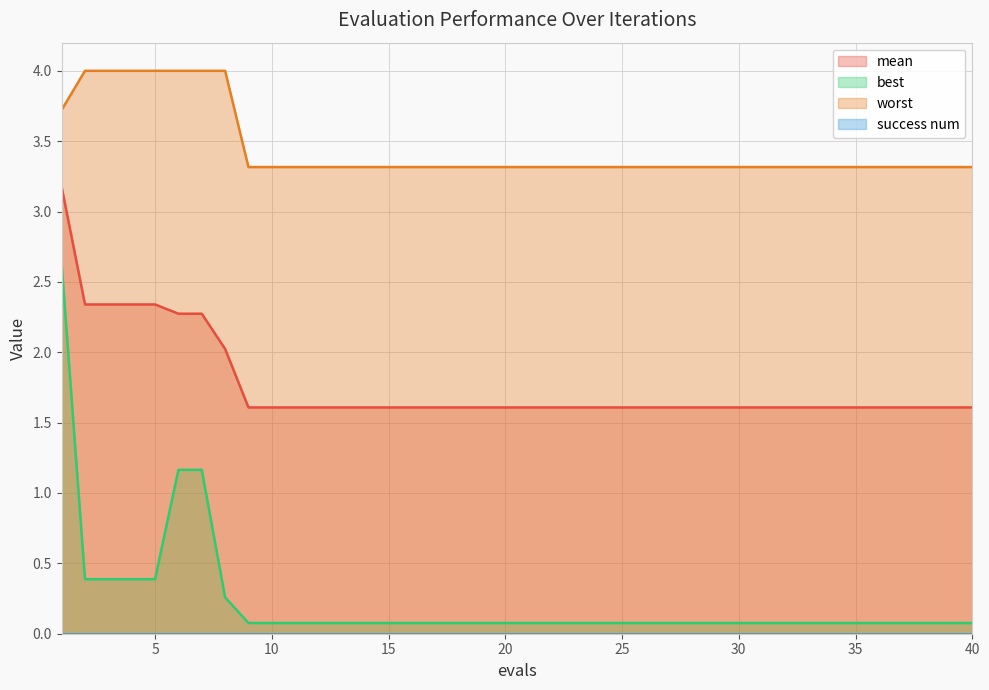

Rank the series by their average value, from lowest to highest.

best, mean, worst